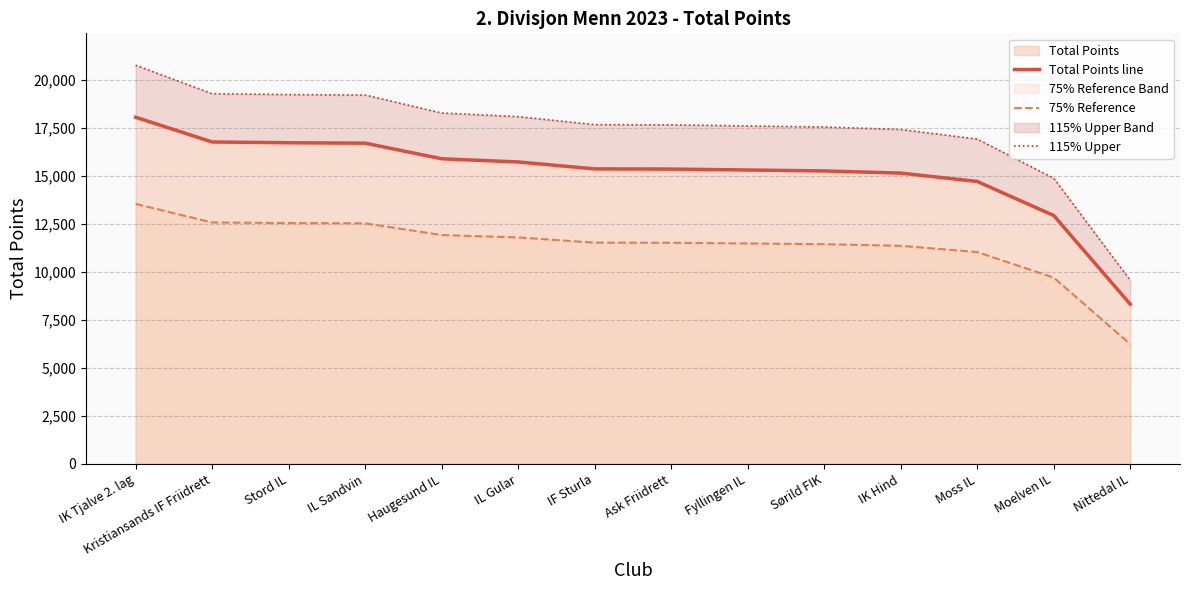

Rank the series at Nittedal IL from lowest to highest value.

75% Reference, Total Points line, 115% Upper